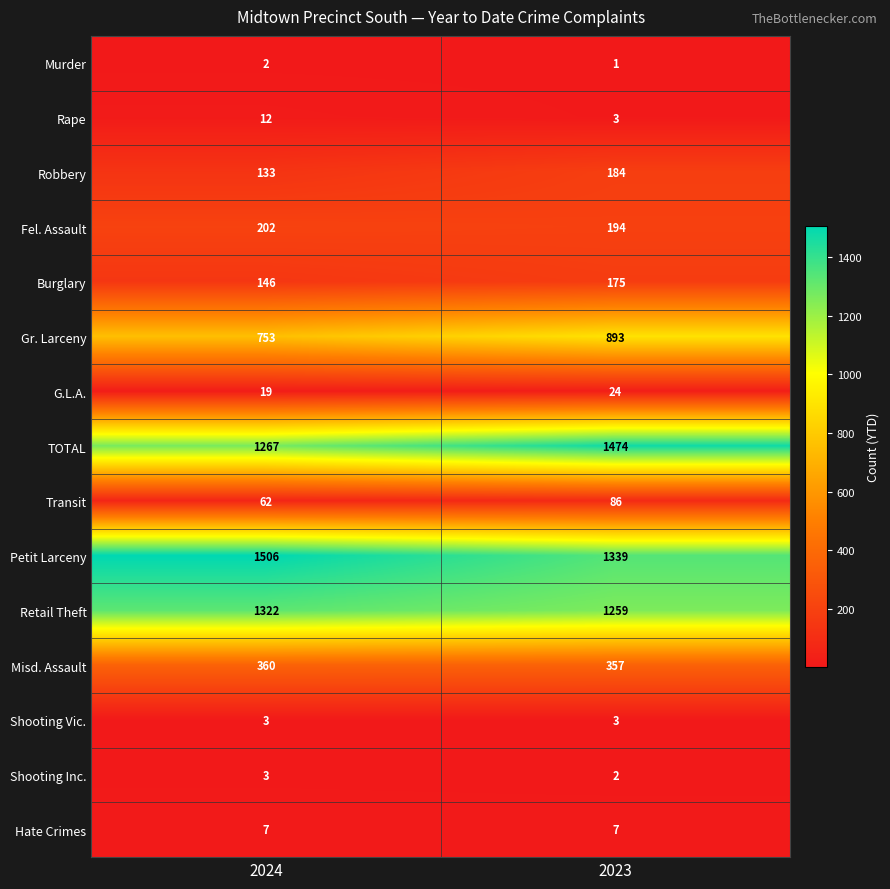

Which series has the widest spread of values?

TOTAL